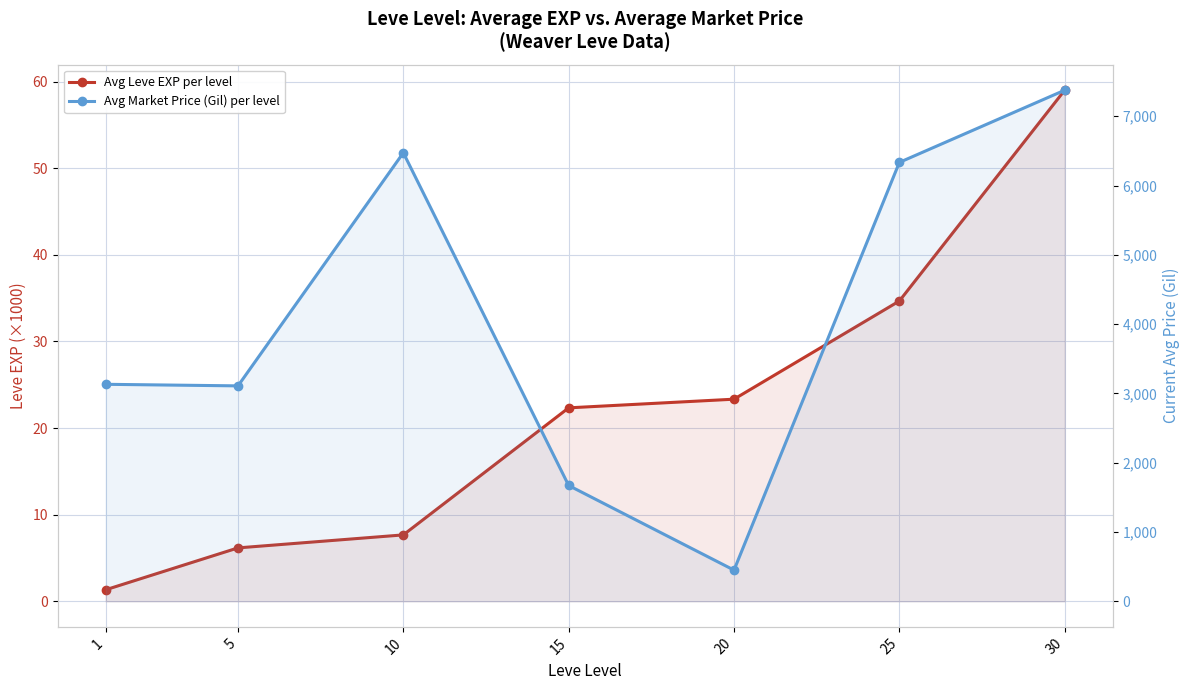

How many values in the Avg Leve EXP per level series exceed 22?

4